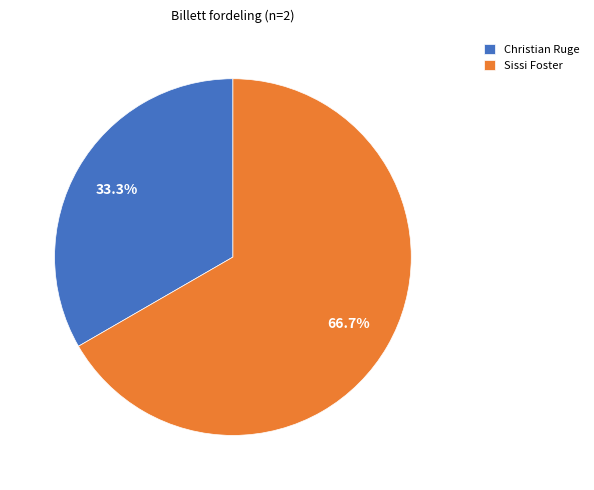

The Christian Ruge slice represents 33% of the pie. True or false?

True